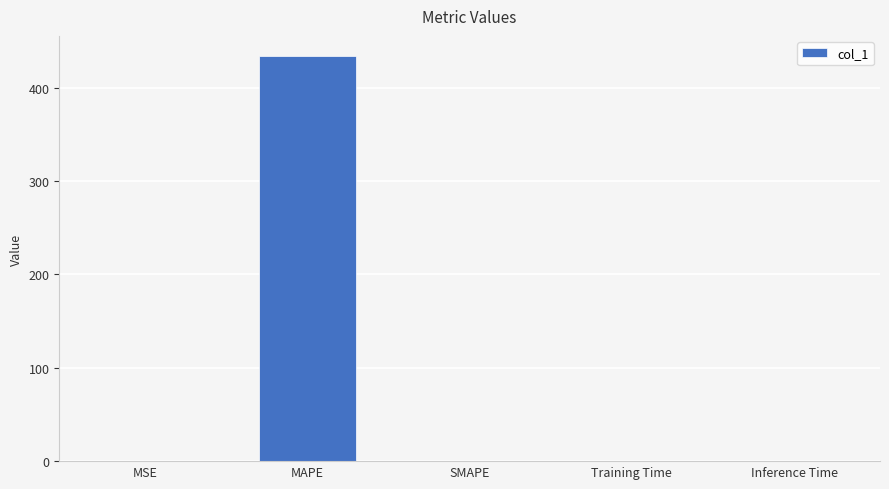

What is the sum of all values?

434.1